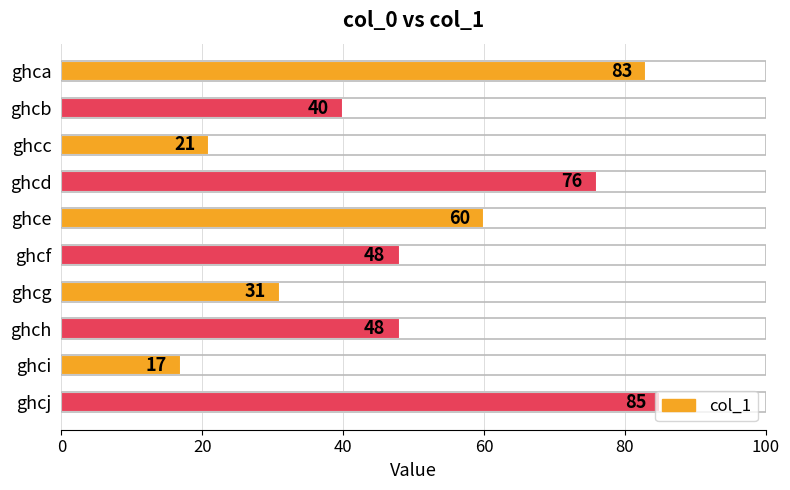

What is the average value?

51